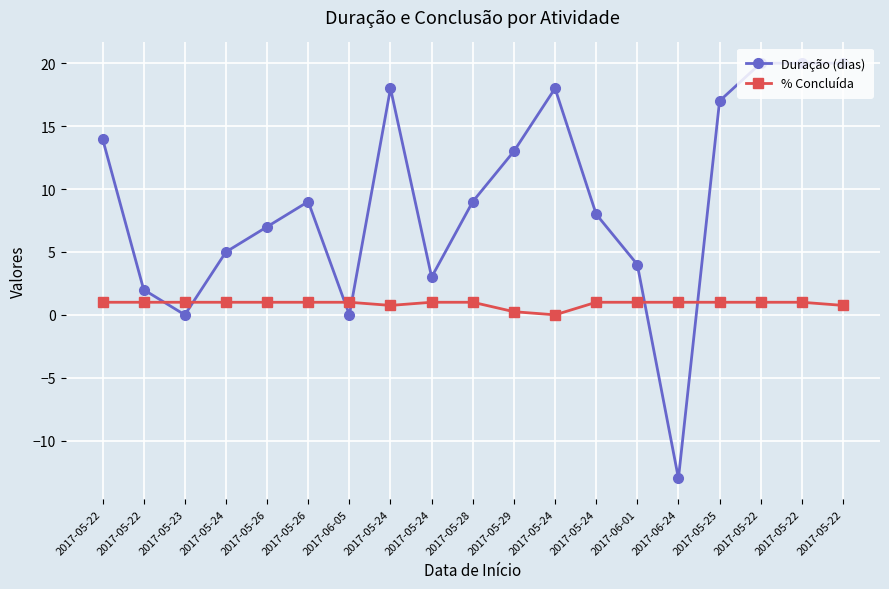

At which label does Duração (dias) reach its minimum?

2017-06-24